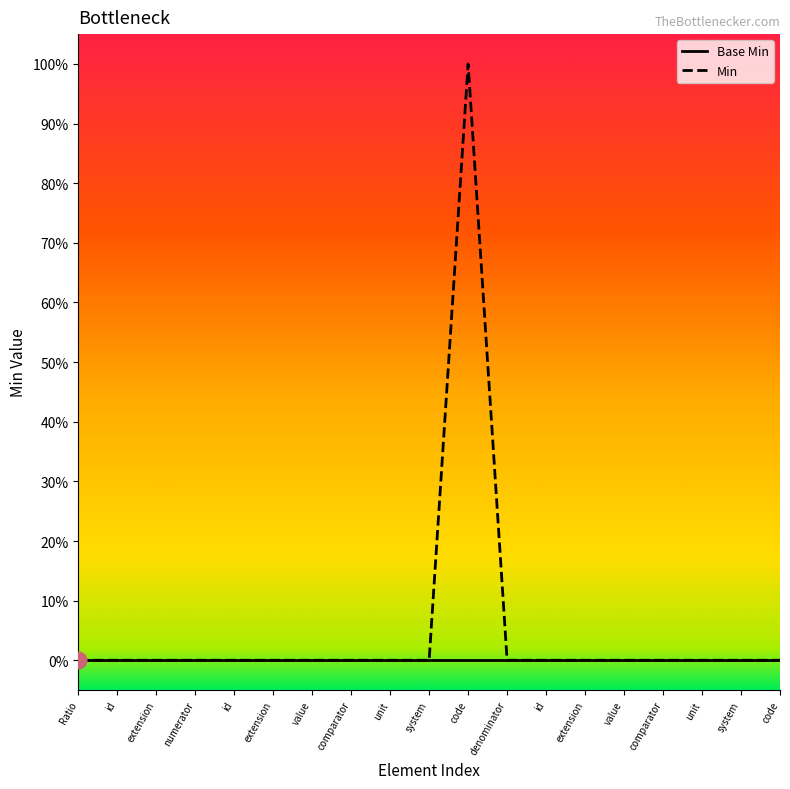

Which series has the widest spread of values?

Min